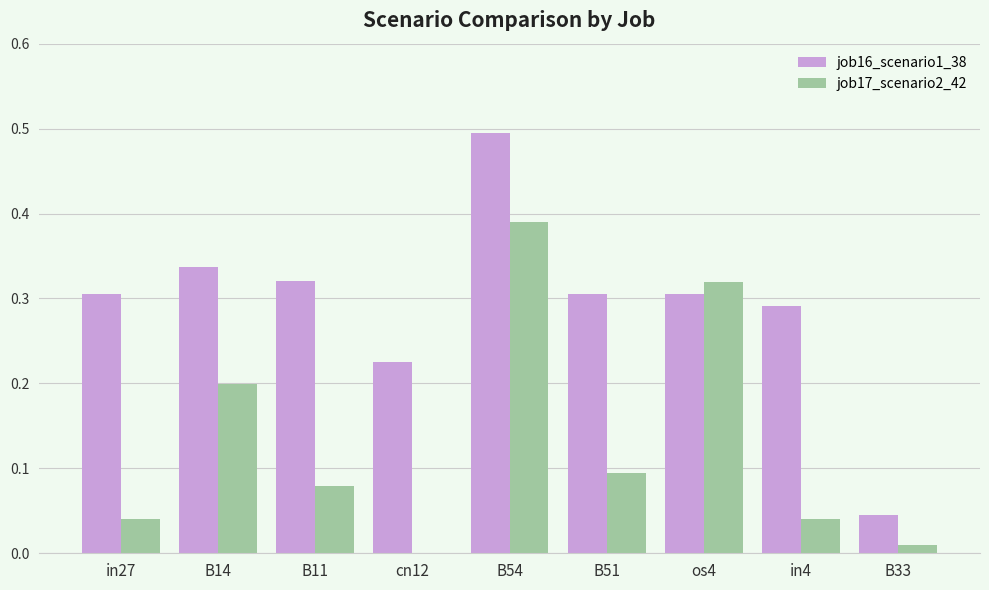

What is the total value across all series at os4?

0.6